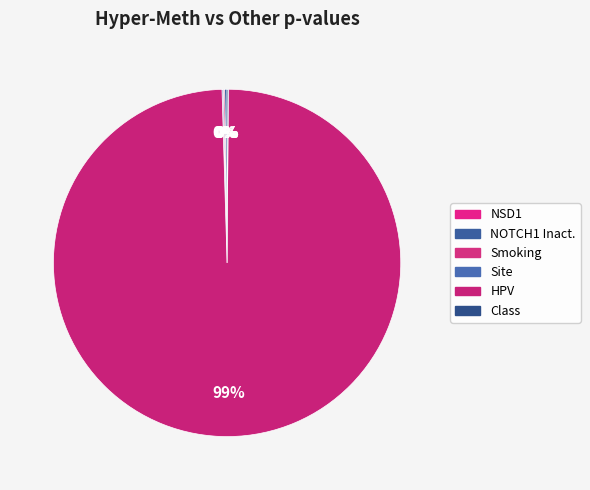

To the nearest percent, what is the average slice percentage?

17%